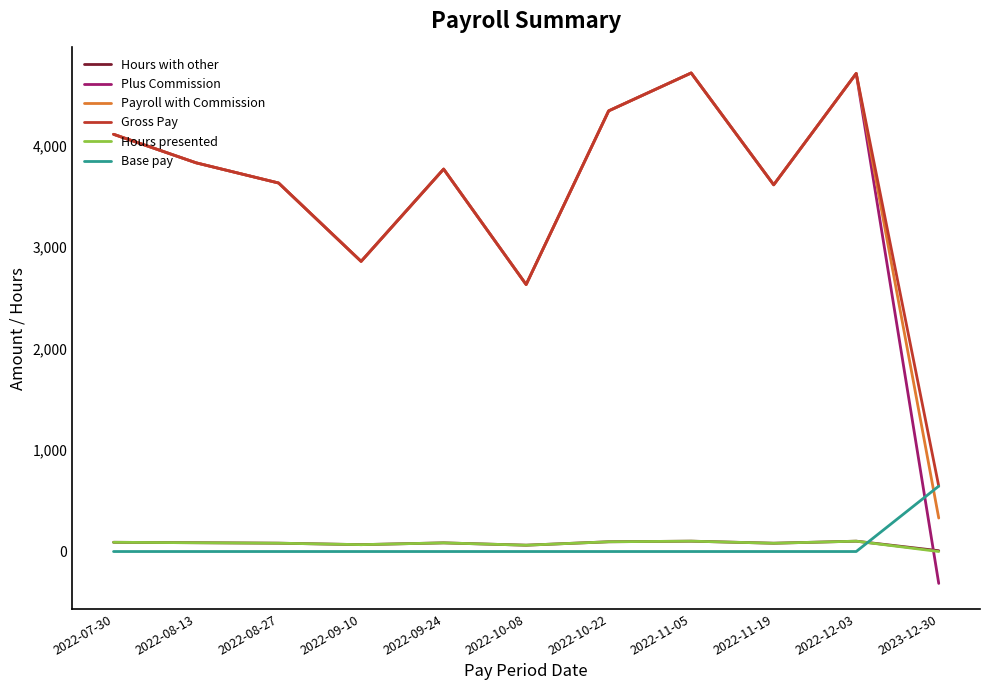

Does the chart have visible grid lines?

No